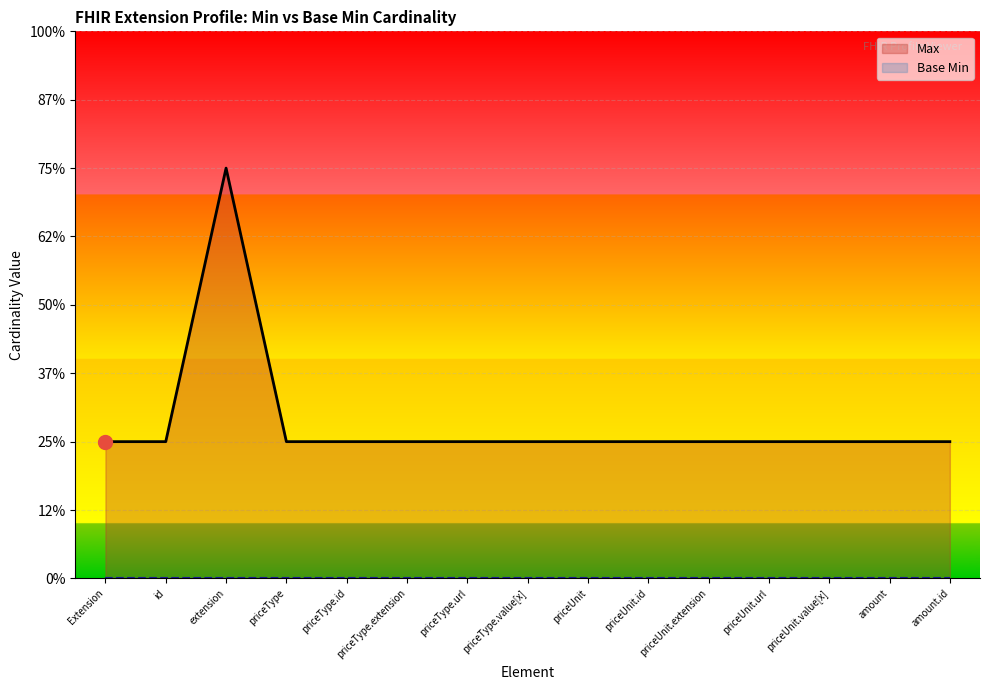

List the labels in order of value, smallest first.

Extension, id, priceType, priceType.id, priceType.extension, priceType.url, priceType.value[x], priceUnit, priceUnit.id, priceUnit.extension, priceUnit.url, priceUnit.value[x], amount, amount.id, extension